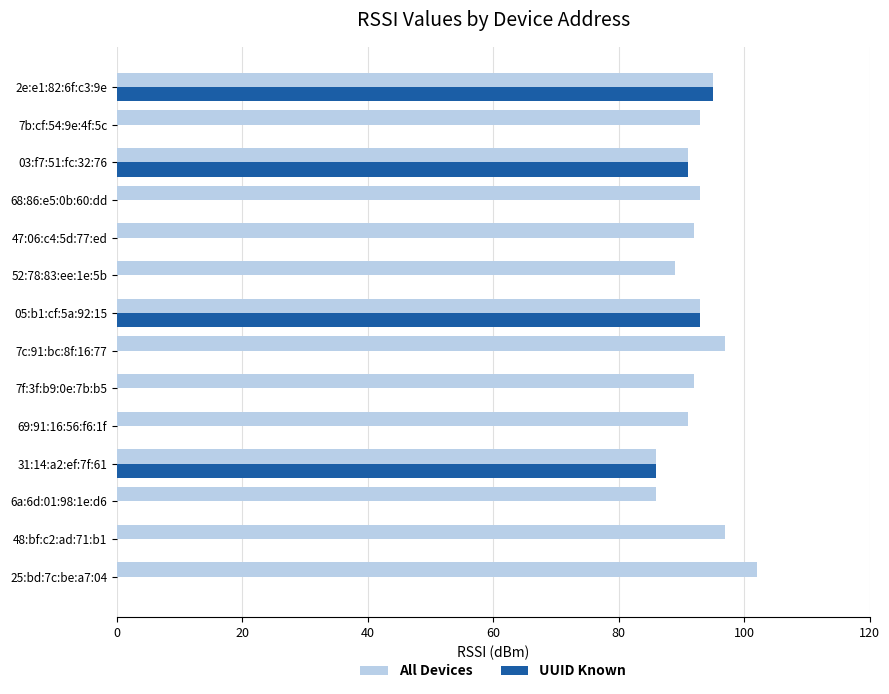

True or false: All Devices has a value of 97 at 7c:91:bc:8f:16:77.

True